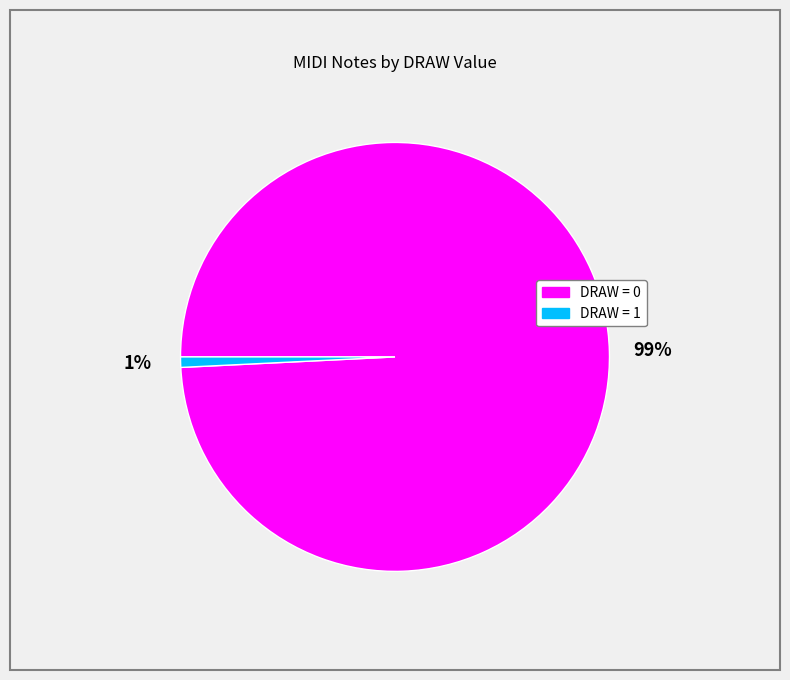

Is there any slice that represents more than half of the pie?

Yes